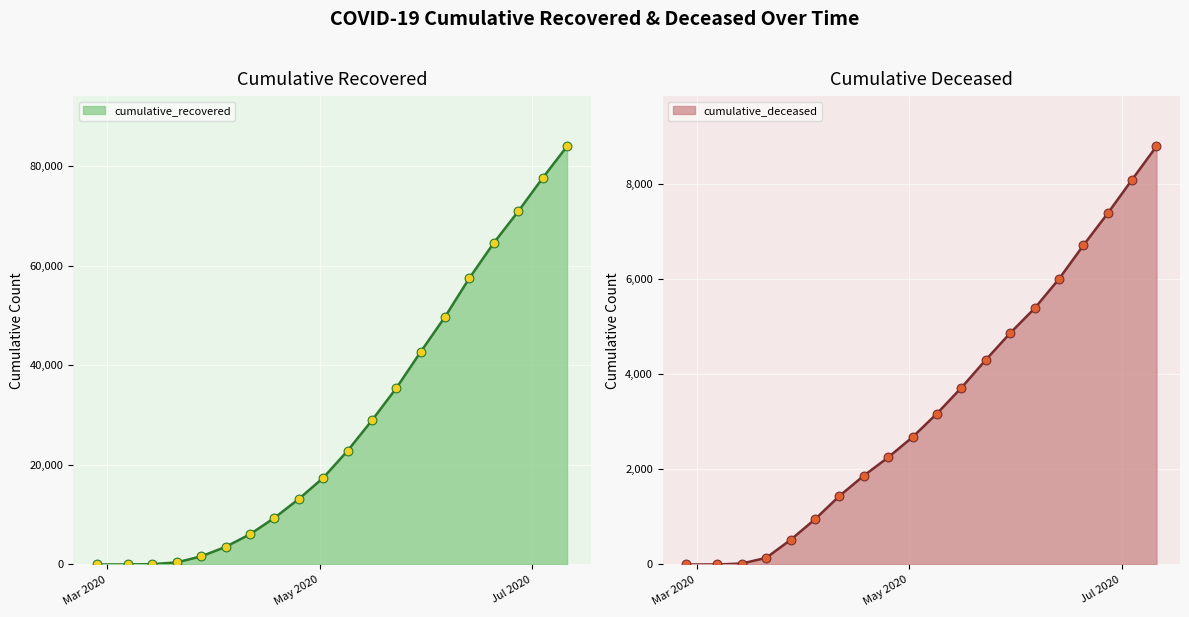

Which series has the largest total across all categories?

cumulative_recovered